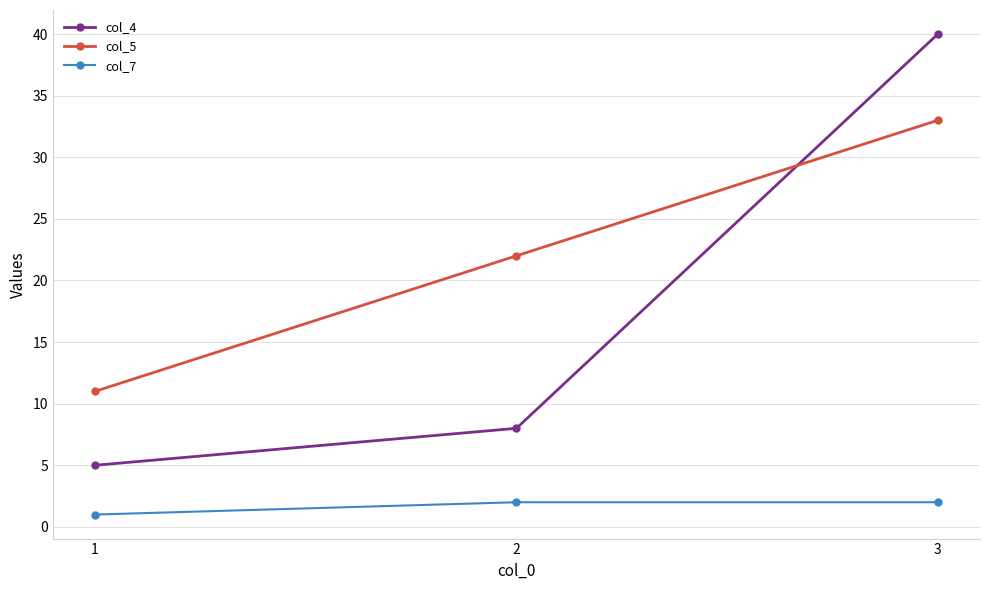

The value of col_7 at 1 is 1. True or false?

True